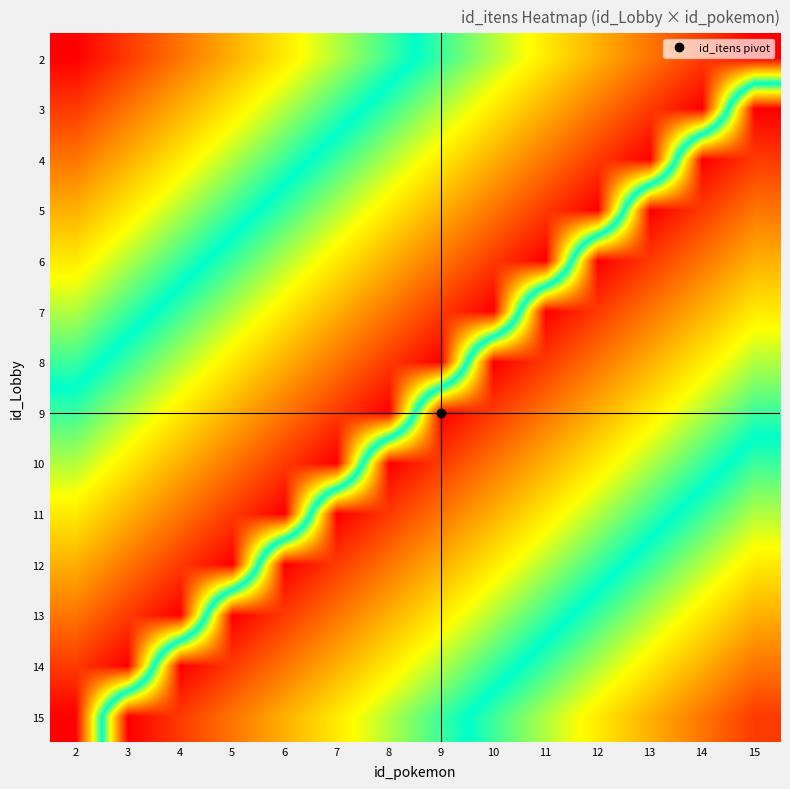

Reading right to left, transcribe all the data shown in this chart.

2: 15=15	14=14	13=13	12=12	11=11	10=10	9=9	8=8	7=7	6=6	5=5	4=4	3=3	2=2
3: 15=2	14=15	13=14	12=13	11=12	10=11	9=10	8=9	7=8	6=7	5=6	4=5	3=4	2=3
4: 15=3	14=2	13=15	12=14	11=13	10=12	9=11	8=10	7=9	6=8	5=7	4=6	3=5	2=4
5: 15=4	14=3	13=2	12=15	11=14	10=13	9=12	8=11	7=10	6=9	5=8	4=7	3=6	2=5
6: 15=5	14=4	13=3	12=2	11=15	10=14	9=13	8=12	7=11	6=10	5=9	4=8	3=7	2=6
7: 15=6	14=5	13=4	12=3	11=2	10=15	9=14	8=13	7=12	6=11	5=10	4=9	3=8	2=7
8: 15=7	14=6	13=5	12=4	11=3	10=2	9=15	8=14	7=13	6=12	5=11	4=10	3=9	2=8
9: 15=8	14=7	13=6	12=5	11=4	10=3	9=2	8=15	7=14	6=13	5=12	4=11	3=10	2=9
10: 15=9	14=8	13=7	12=6	11=5	10=4	9=3	8=2	7=15	6=14	5=13	4=12	3=11	2=10
11: 15=10	14=9	13=8	12=7	11=6	10=5	9=4	8=3	7=2	6=15	5=14	4=13	3=12	2=11
12: 15=11	14=10	13=9	12=8	11=7	10=6	9=5	8=4	7=3	6=2	5=15	4=14	3=13	2=12
13: 15=12	14=11	13=10	12=9	11=8	10=7	9=6	8=5	7=4	6=3	5=2	4=15	3=14	2=13
14: 15=13	14=12	13=11	12=10	11=9	10=8	9=7	8=6	7=5	6=4	5=3	4=2	3=15	2=14
15: 15=14	14=13	13=12	12=11	11=10	10=9	9=8	8=7	7=6	6=5	5=4	4=3	3=2	2=15